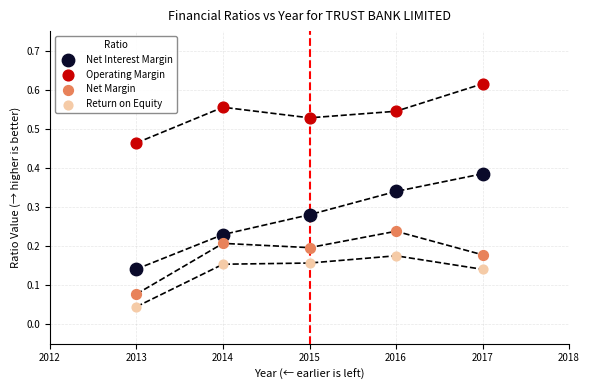

Which series contains the lowest Y value?

Return on Equity